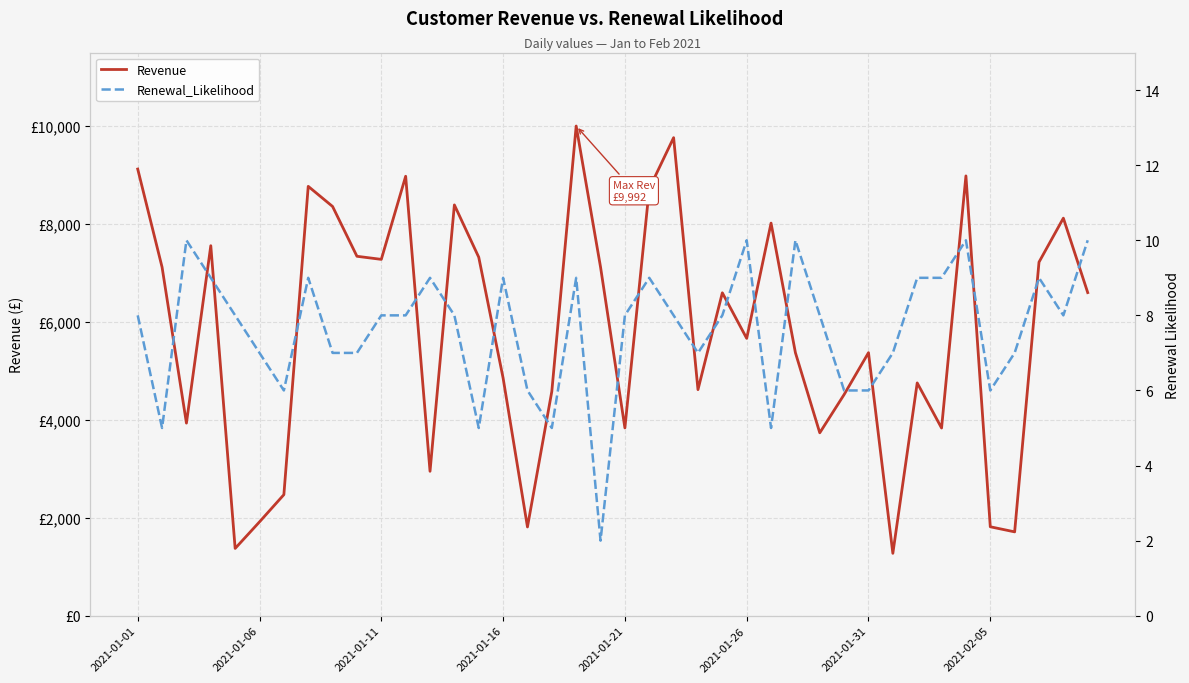

Read the Renewal_Likelihood value at 18.

9